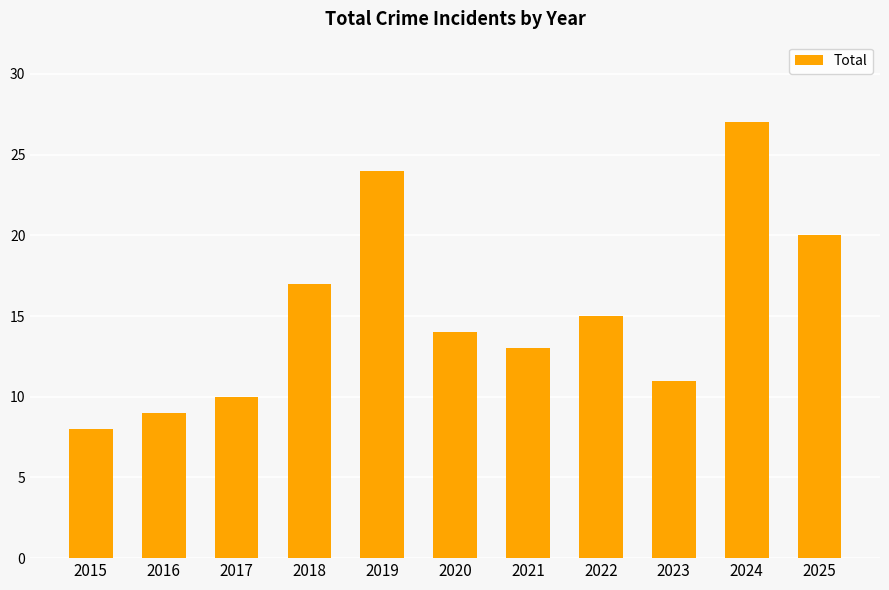

What is the value of the 7th bar from the left?

13